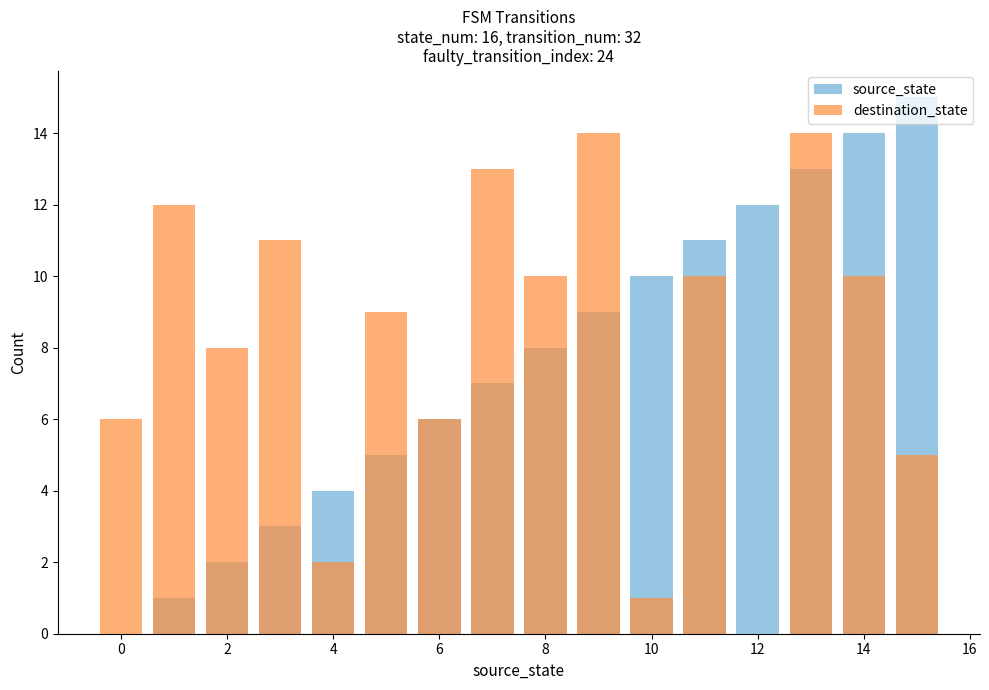

At which category is the sum across all series the highest?

13